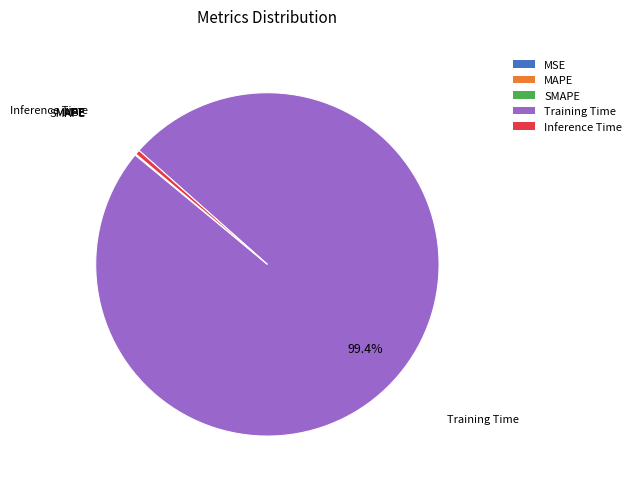

Which category has the biggest portion of the pie?

Training Time